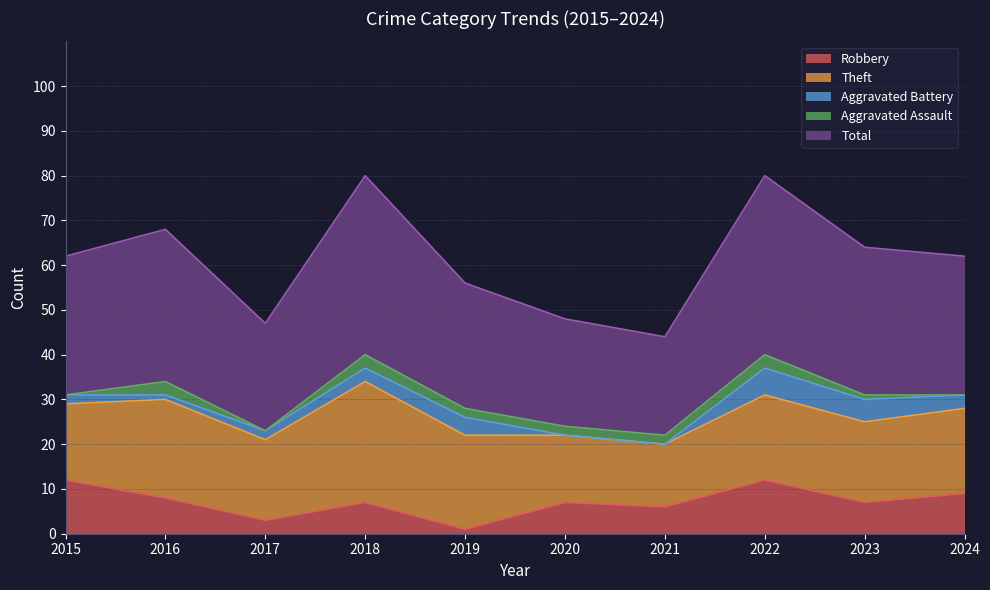

What are all the series names shown in the legend?

Robbery, Theft, Aggravated Battery, Aggravated Assault, Total